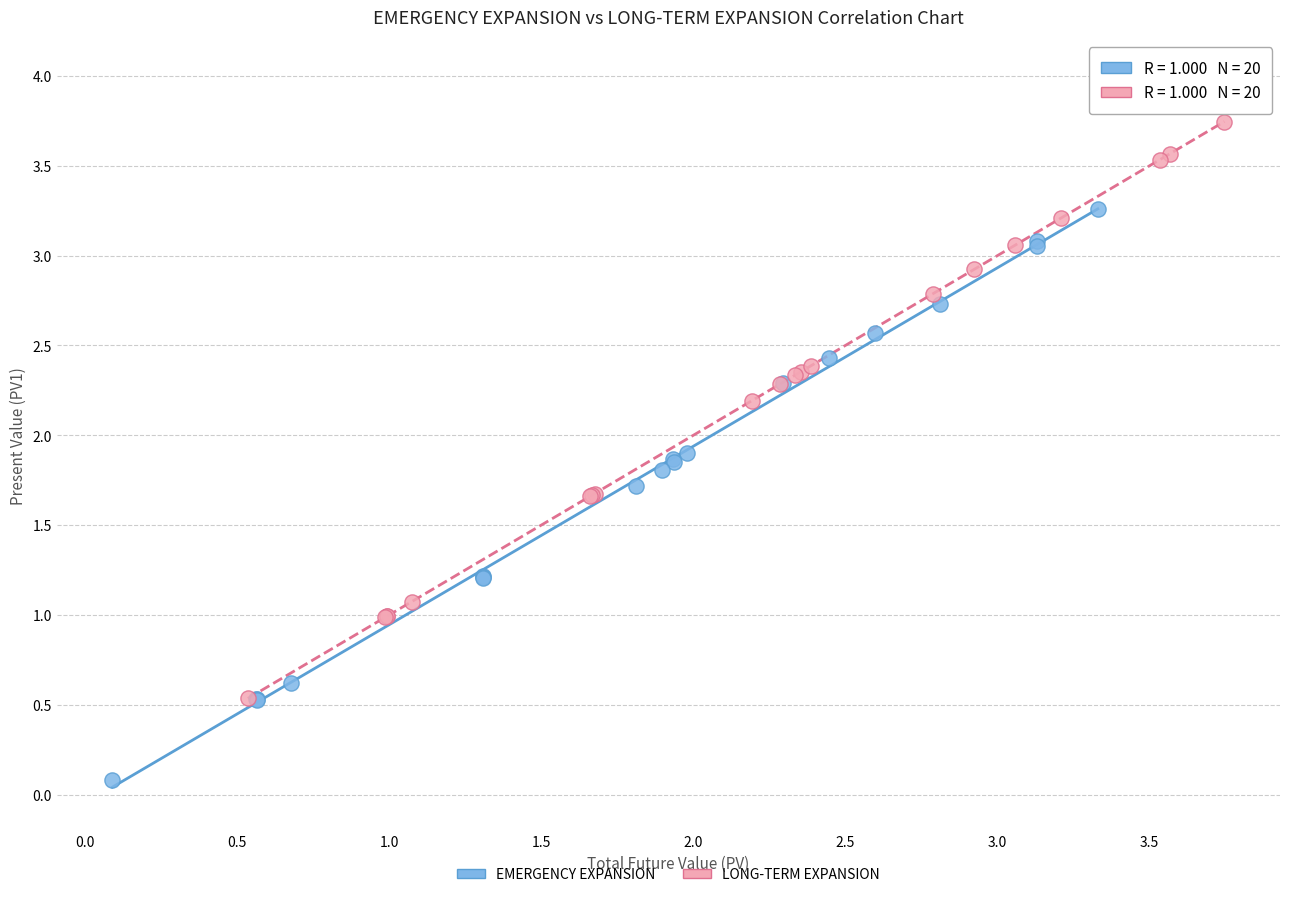

Which series reaches the maximum Y coordinate?

LONG-TERM EXPANSION